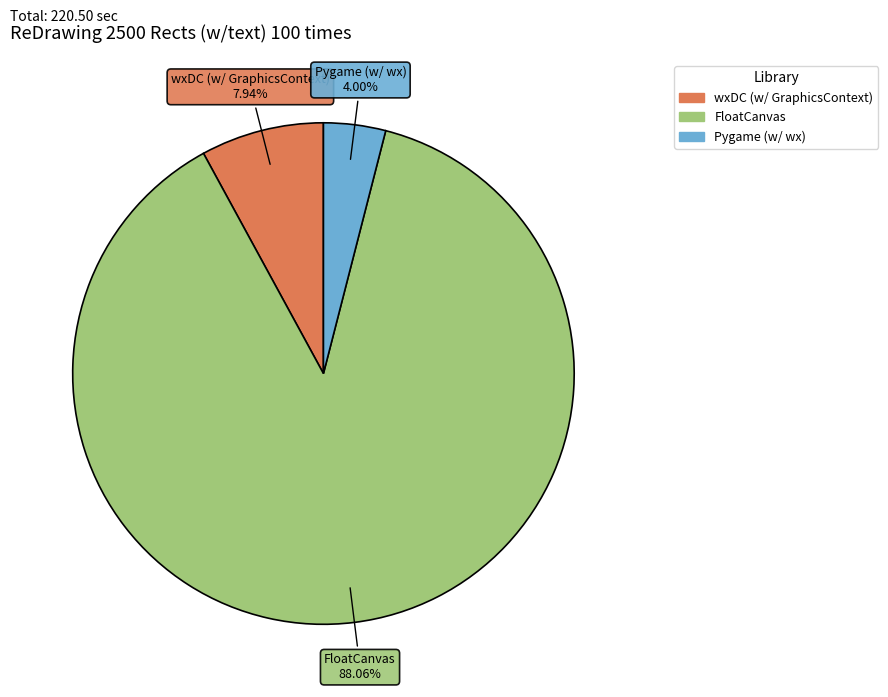

Does FloatCanvas account for over 50% of the chart?

Yes